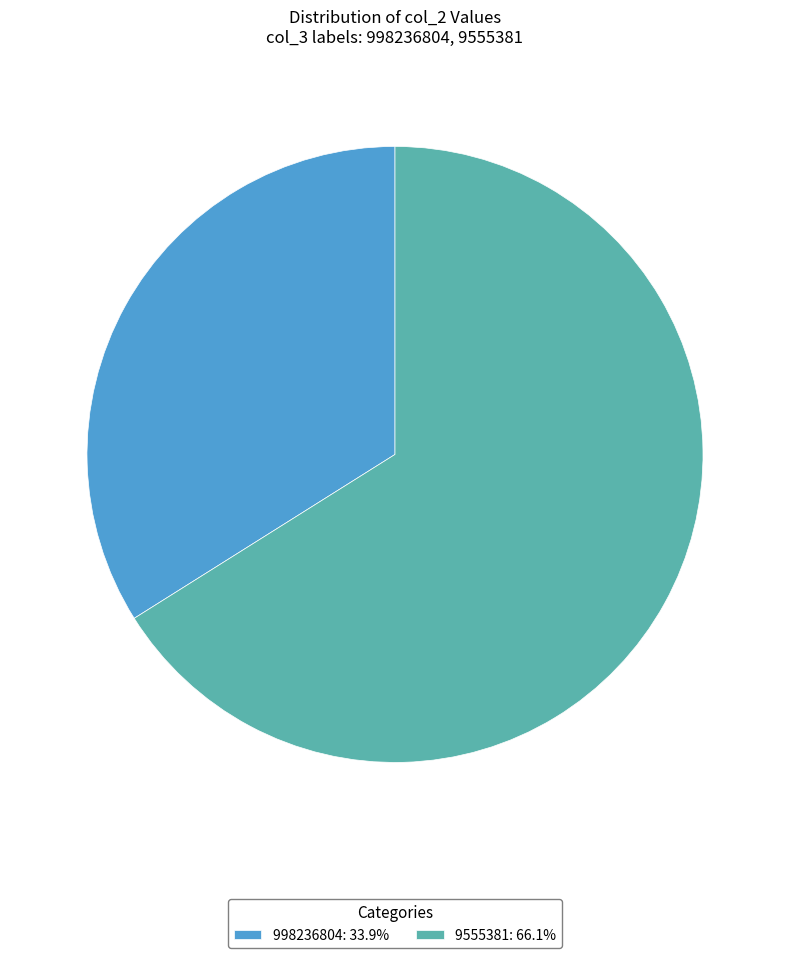

Is there any slice that represents more than half of the pie?

Yes